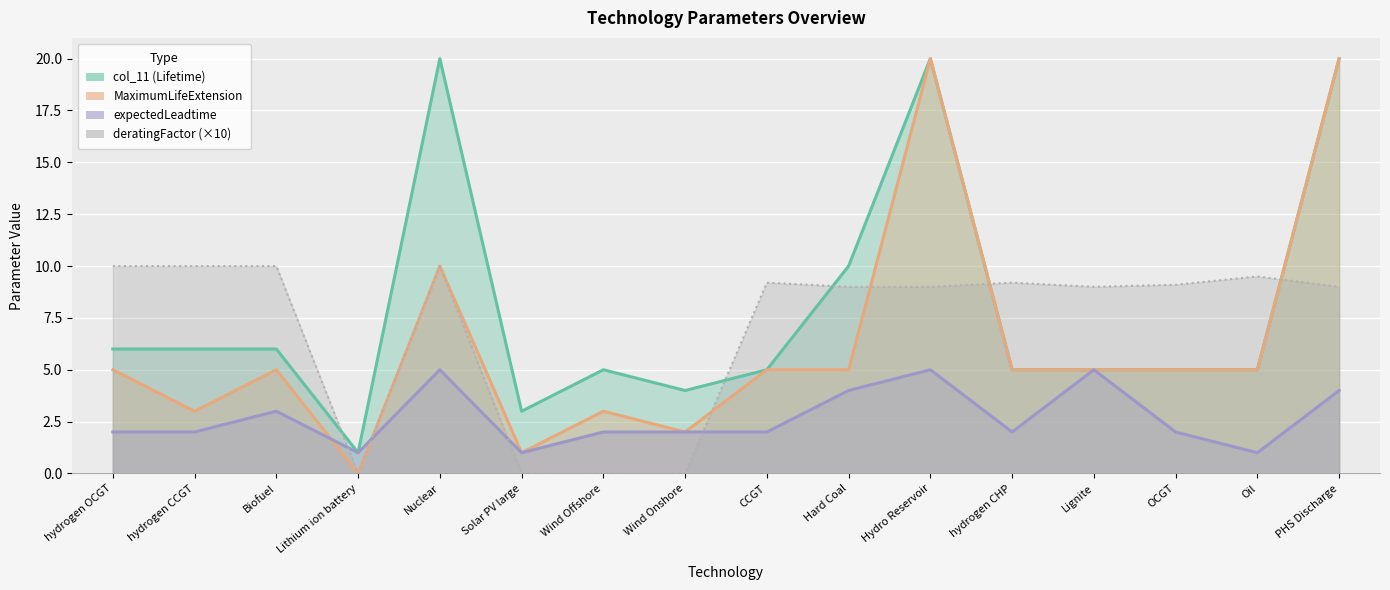

What are all the series names shown in the legend?

col_11, MaximumLifeExtension, expectedLeadtime, deratingFactor